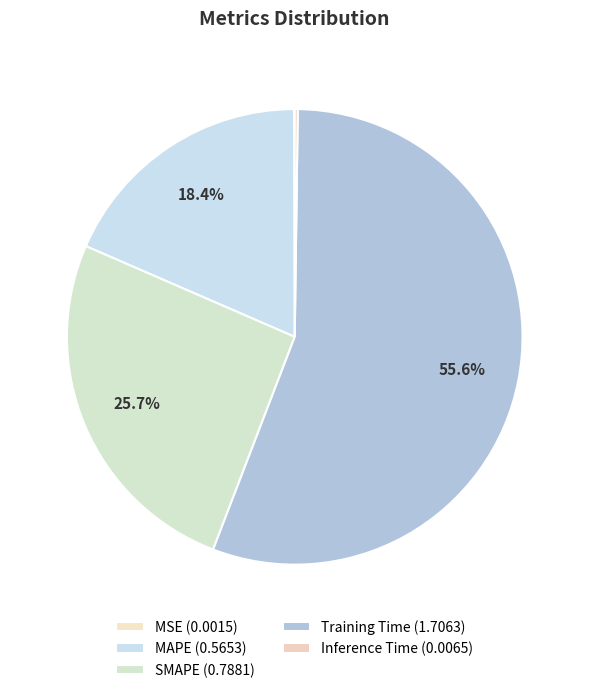

Is Training Time the majority of the pie?

Yes